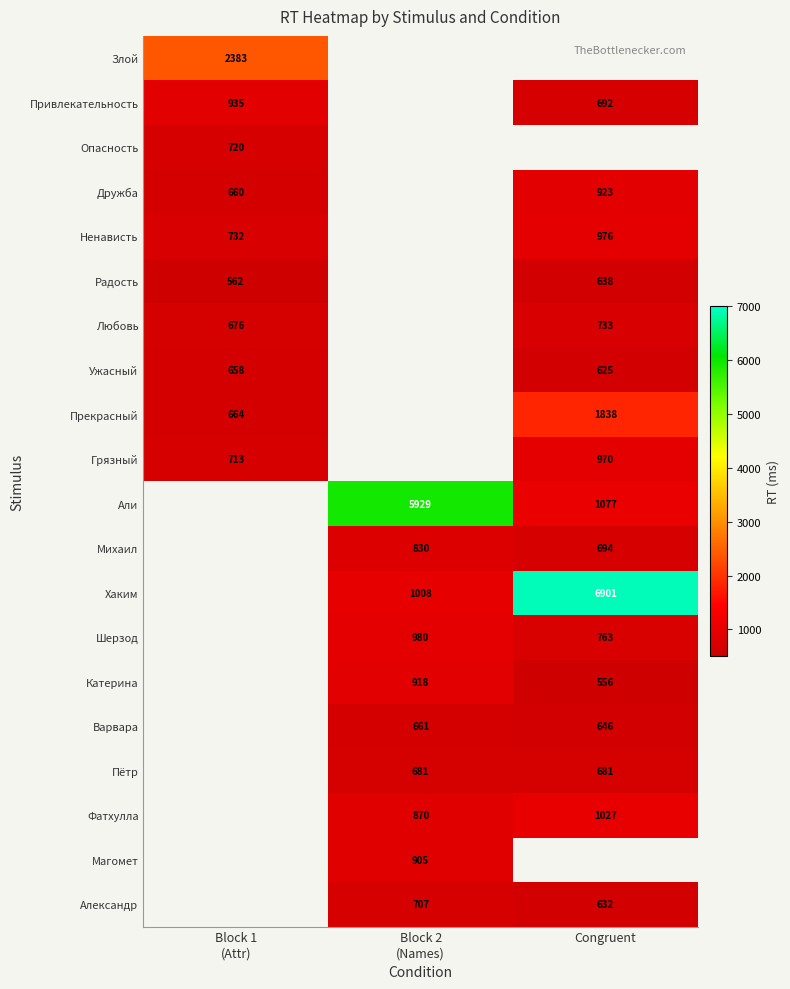

The value of Прекрасный at Congruent is 1838. True or false?

True